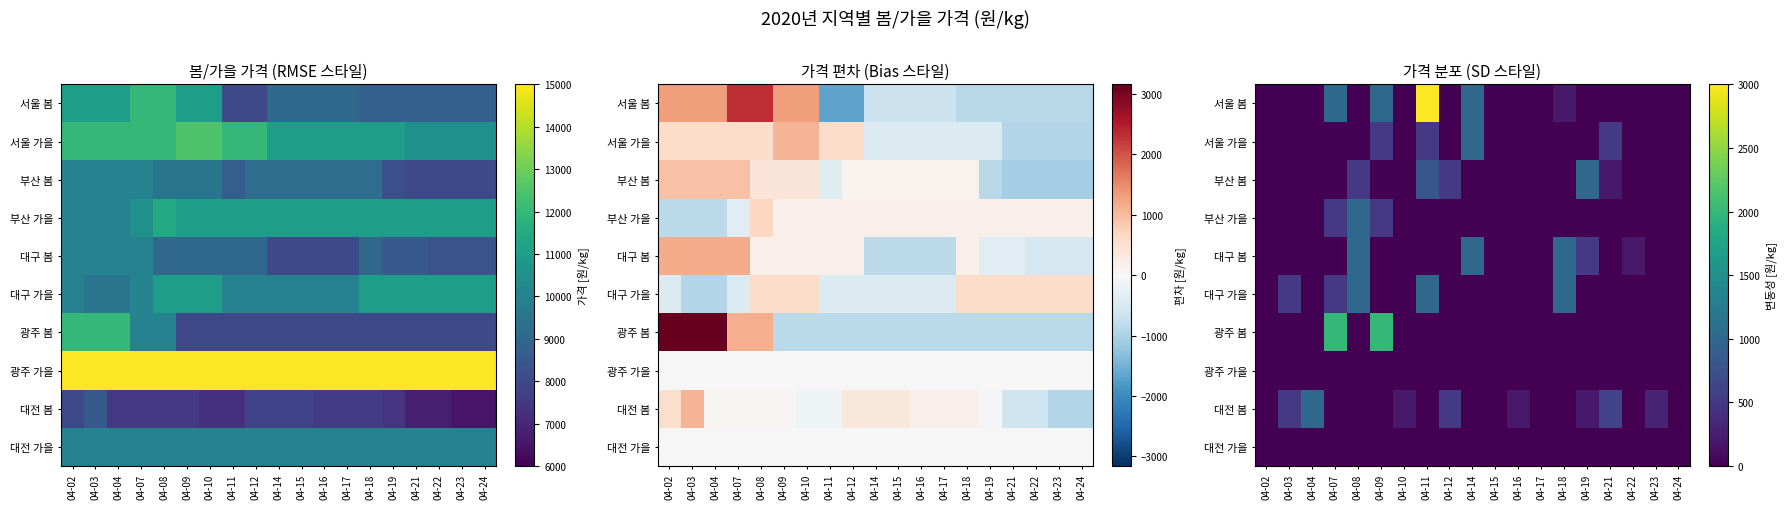

What is the difference between the maximum and minimum values in the 서울 가을 series?

1000